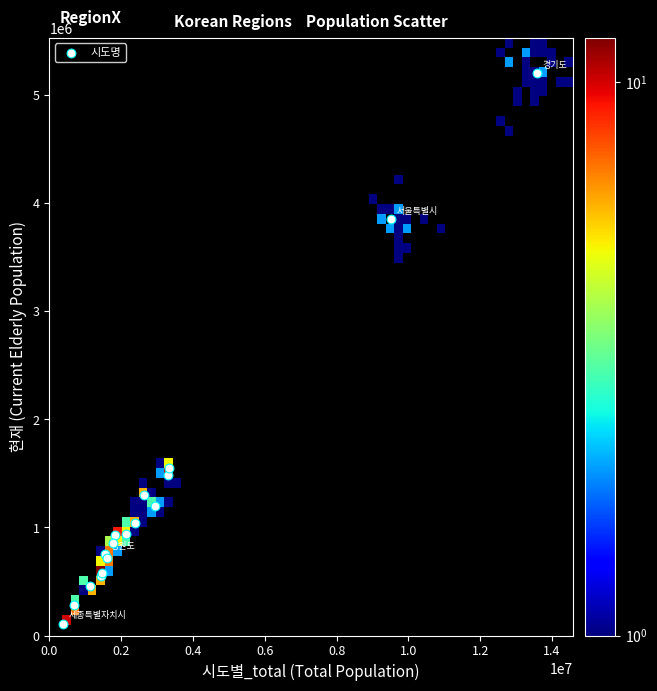

What Y value in the scatter plot is closest to 2656635?

1547742